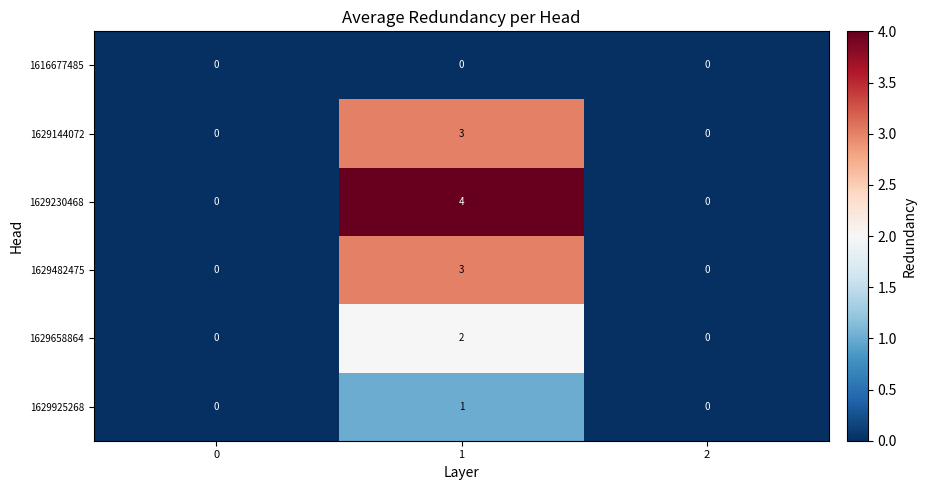

What is the maximum value for 1629482475?

3